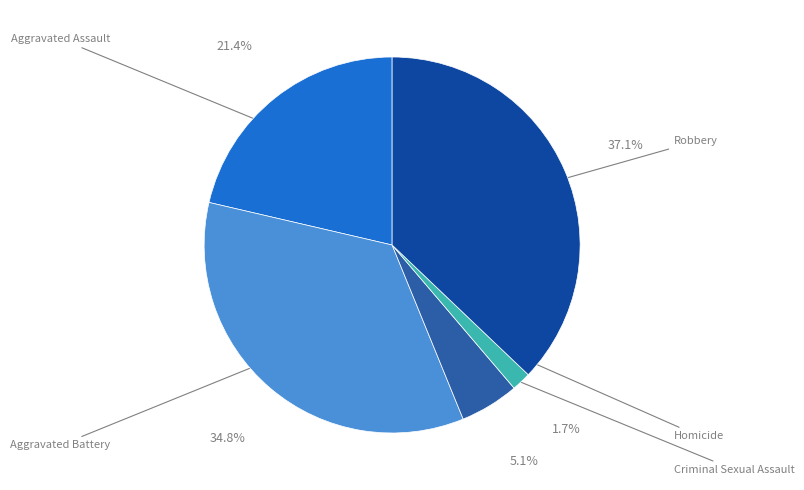

Which slice is the largest?

Robbery